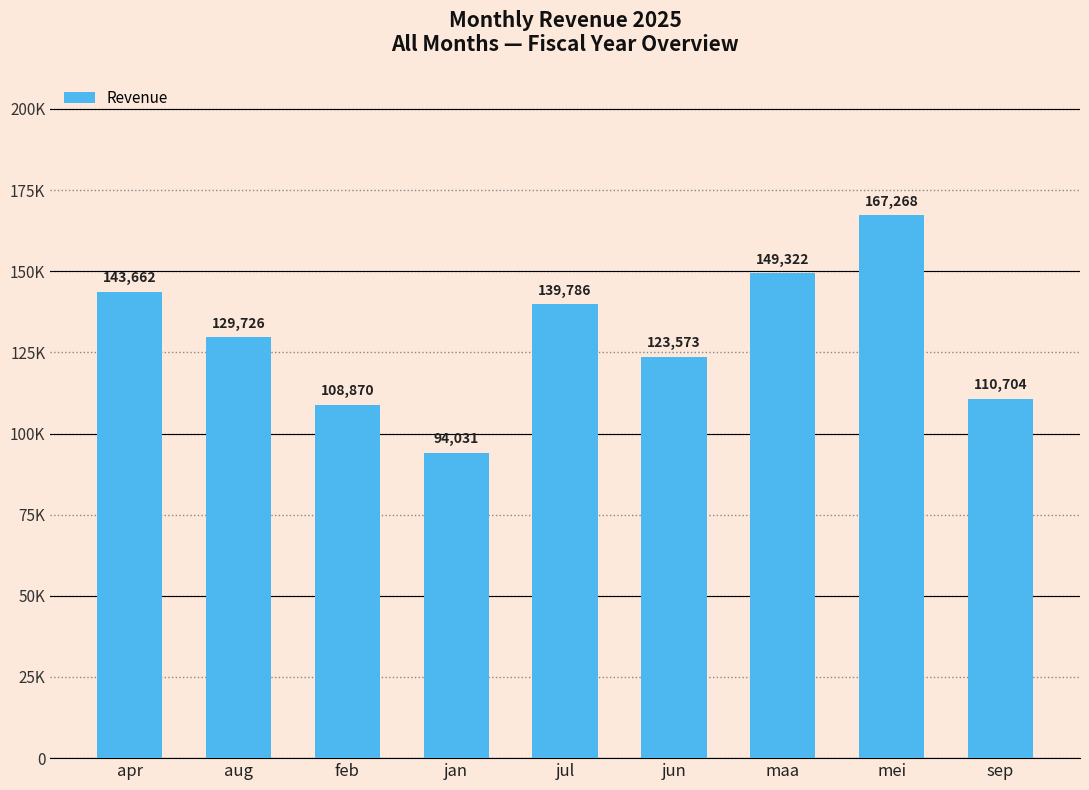

The chart shows a value of 65898 at apr. True or false?

False